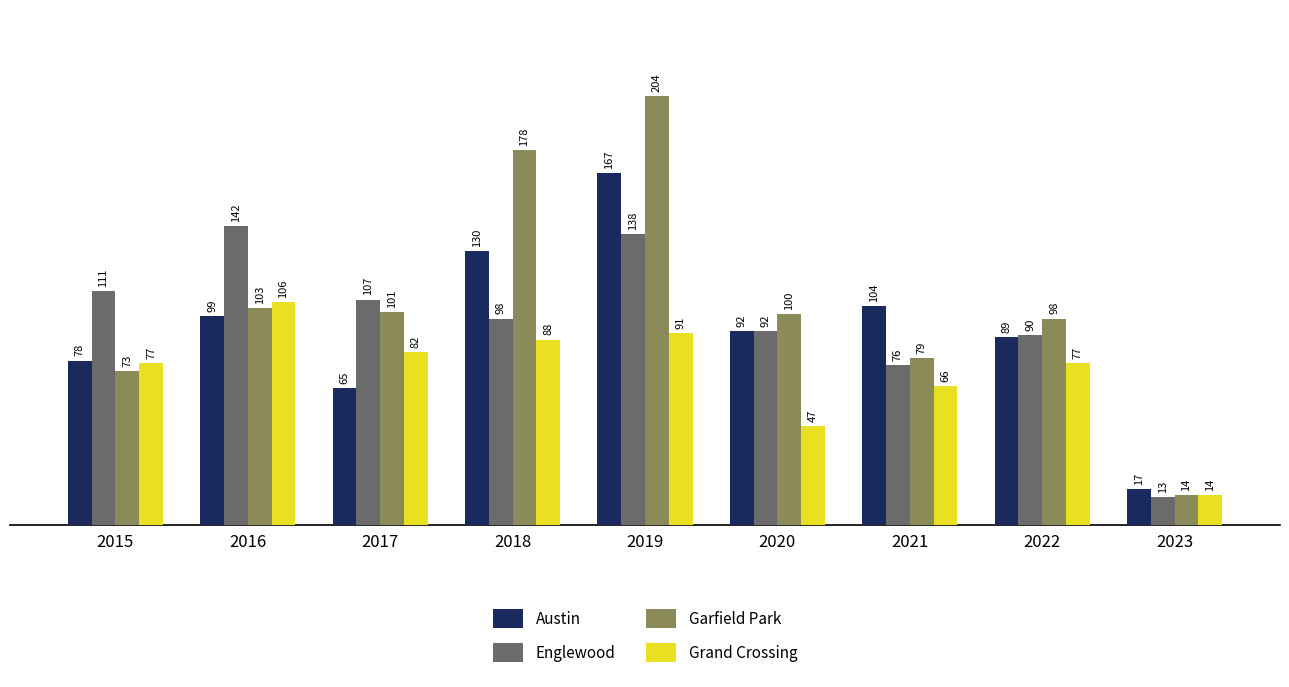

Which category has the highest value across all series?

2019